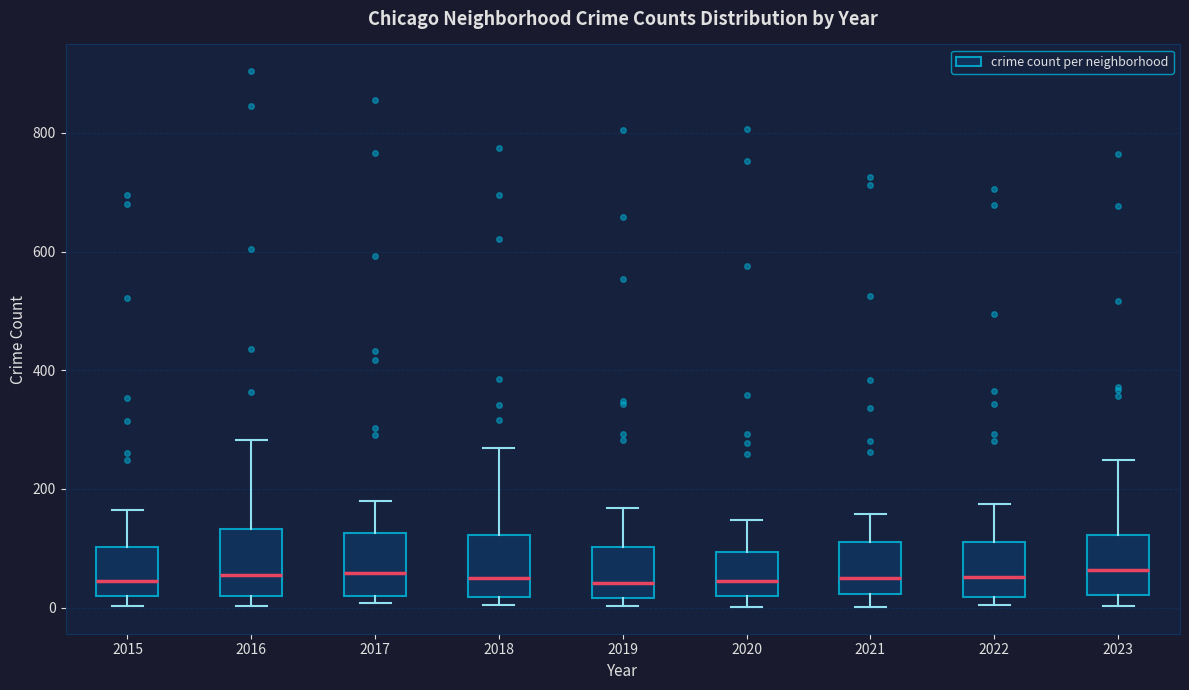

Reading left to right, read every box against the y-axis: the position of its median line, the range the box covers, and the ends of its whiskers. The values are not printed on the chart, so give them approximately, as read against the axis.

2015: median 40, box 20 to 100, whiskers 0 to 160
2016: median 60, box 20 to 140, whiskers 0 to 280
2017: median 60, box 20 to 120, whiskers 0 to 180
2018: median 60, box 20 to 120, whiskers 0 to 260
2019: median 40, box 20 to 100, whiskers 0 to 160
2020: median 40, box 20 to 100, whiskers 0 to 140
2021: median 40, box 20 to 120, whiskers 0 to 160
2022: median 60, box 20 to 120, whiskers 0 to 180
2023: median 60, box 20 to 120, whiskers 0 to 240